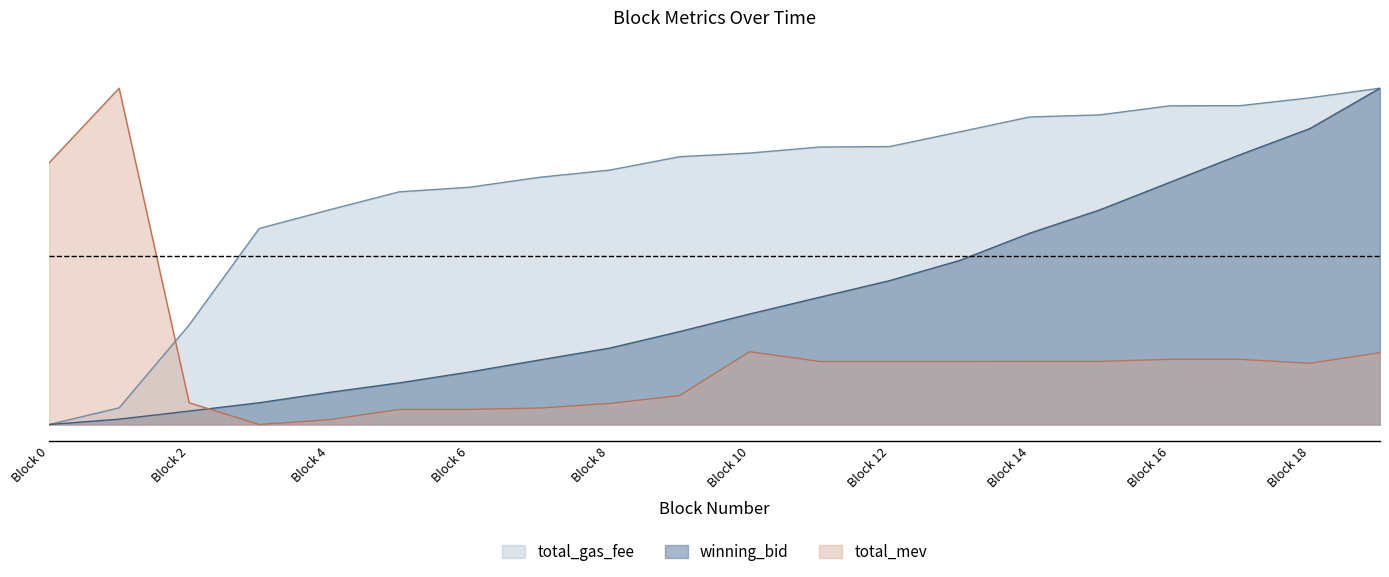

Reading left to right, what are all the values shown in this chart?

winning_bid: 0.0	0.0	0.0	0.1	0.1	0.1	0.2	0.2	0.2	0.3	0.3	0.4	0.4	0.5	0.6	0.6	0.7	0.8	0.9	1.0
total_gas_fee: 0.0	0.0	0.3	0.6	0.6	0.7	0.7	0.7	0.8	0.8	0.8	0.8	0.8	0.9	0.9	0.9	0.9	0.9	1.0	1.0
total_mev: 0.8	1.0	0.1	0.0	0.0	0.0	0.0	0.0	0.1	0.1	0.2	0.2	0.2	0.2	0.2	0.2	0.2	0.2	0.2	0.2